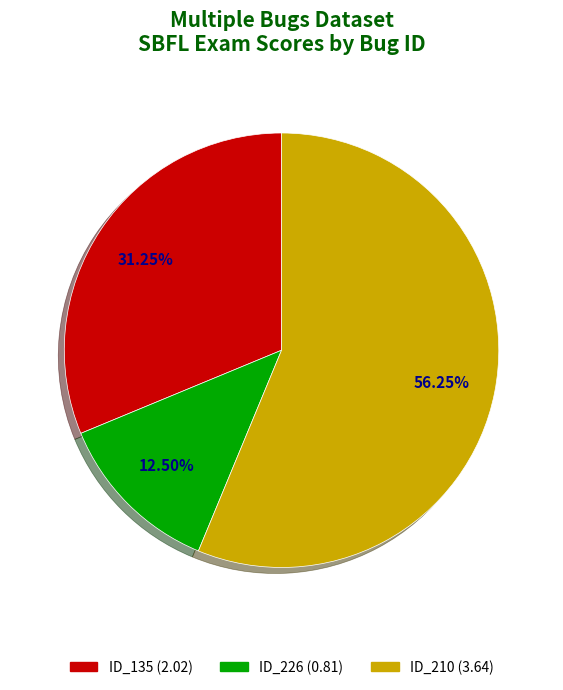

Is there a majority slice in this chart?

Yes